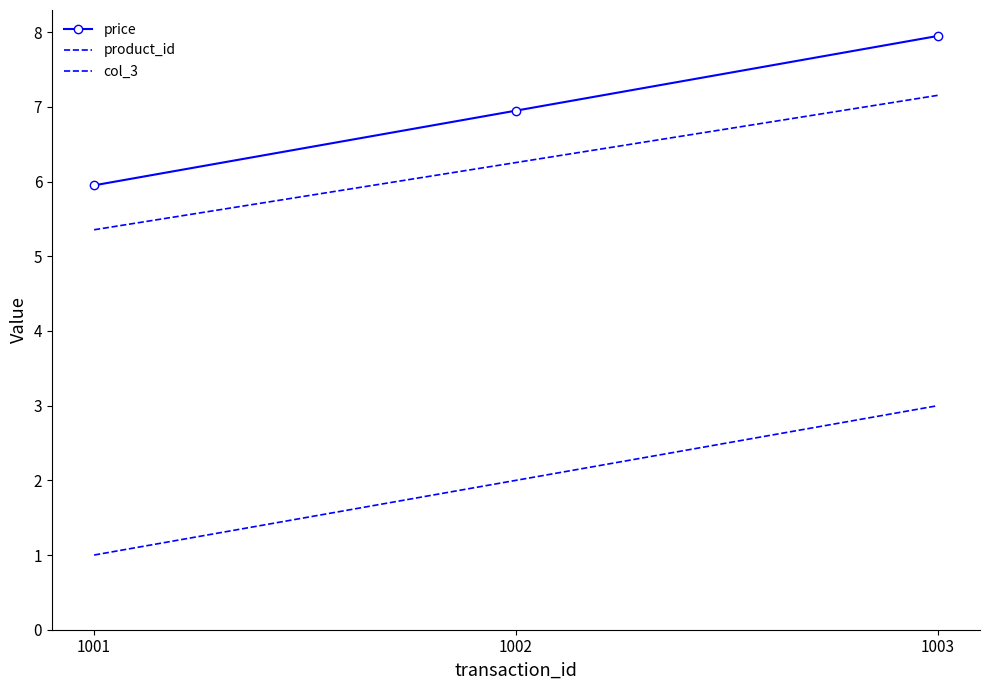

Which series changed the most between 1001 and 1002?

price